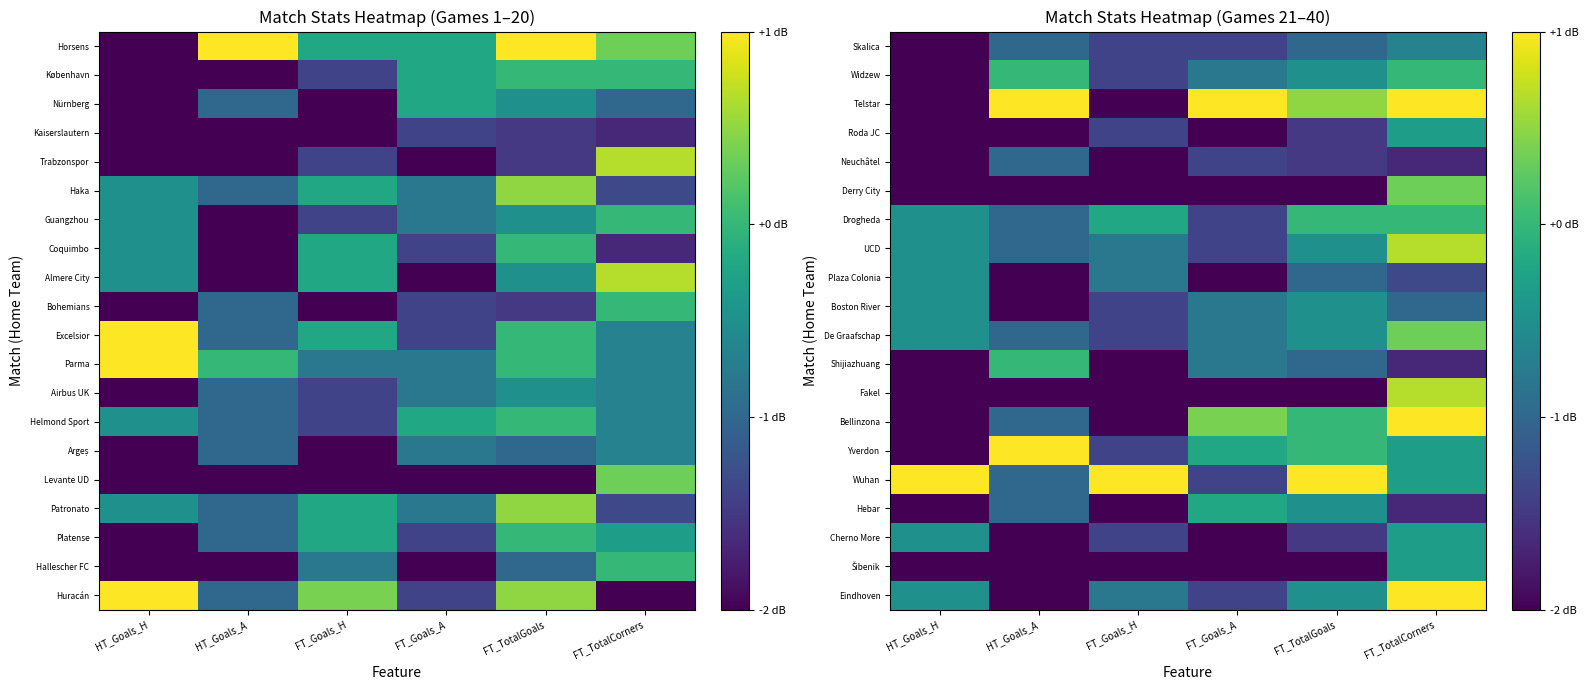

Which category has the highest value in the Roda JC series?

FT_TotalCorners